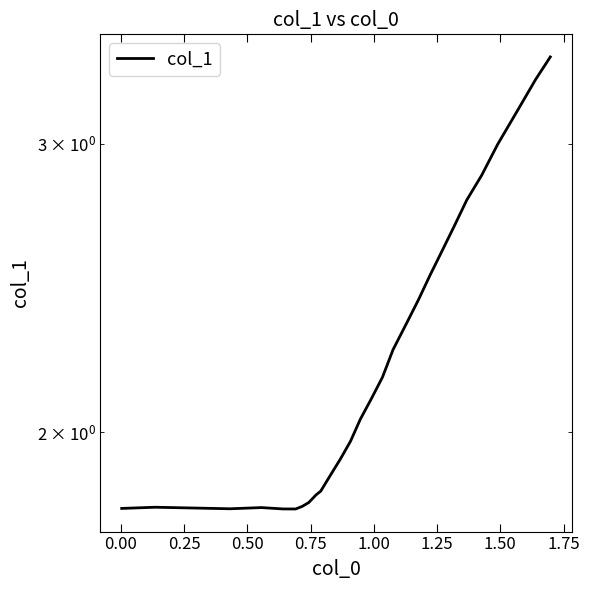

What is the value of the 8th point from the left?

1.8